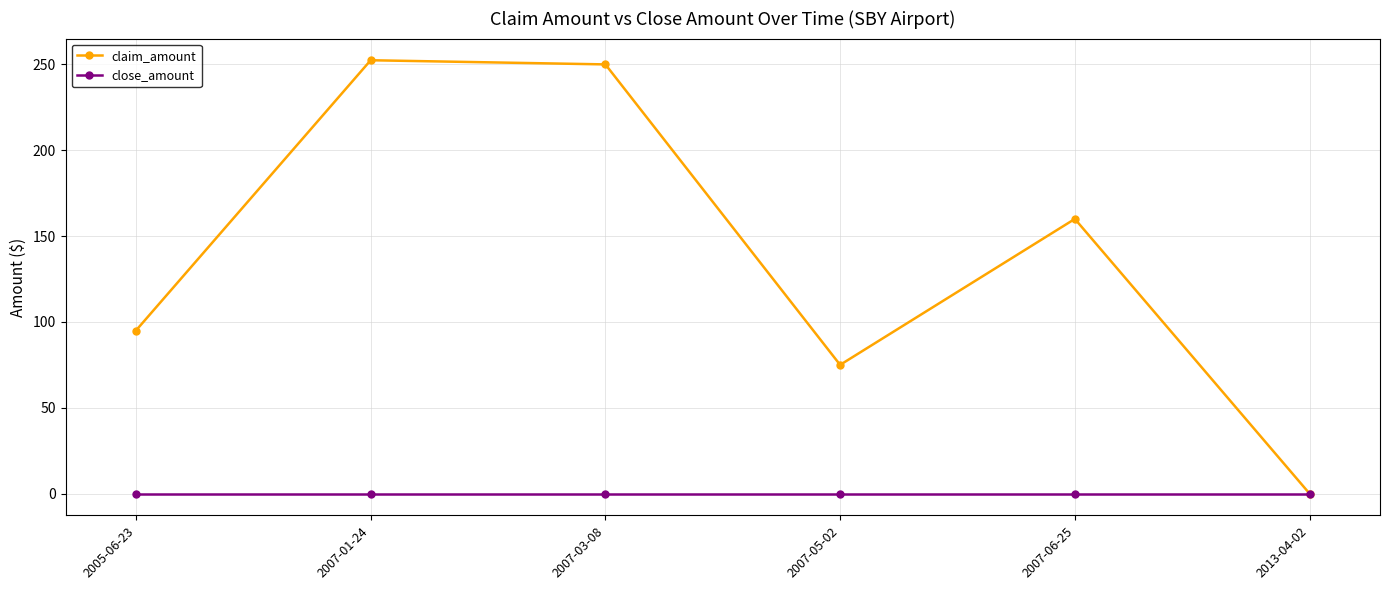

Which series has the largest range (max minus min)?

claim_amount